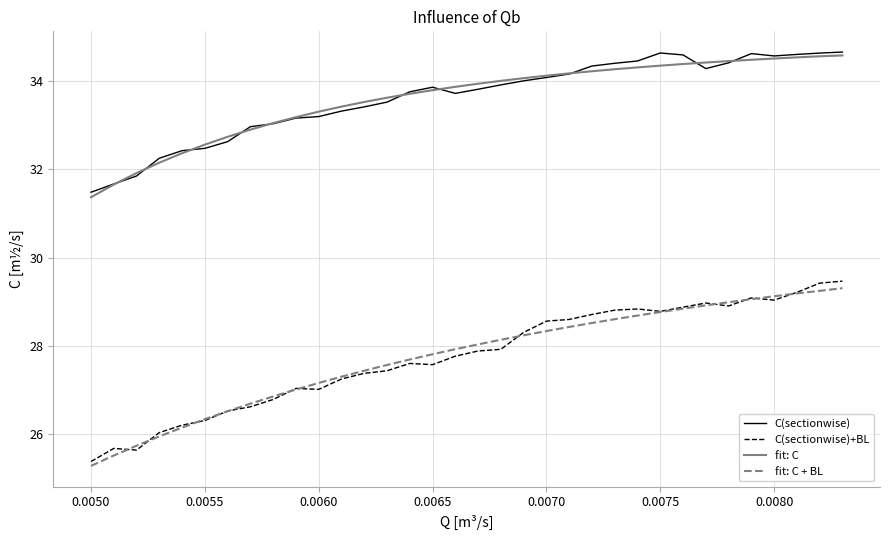

Does the chart have visible grid lines?

Yes